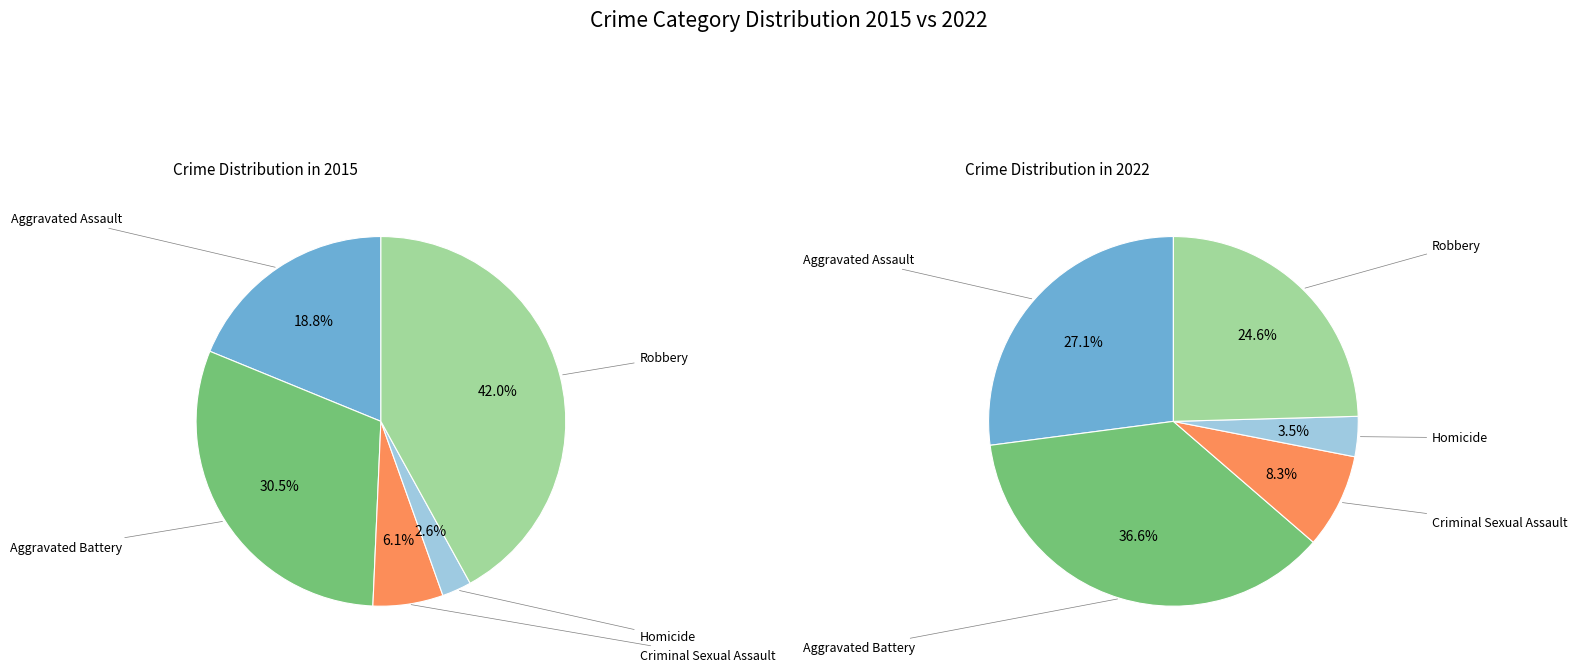

The Criminal Sexual Assault slice represents 1% of the pie. True or false?

False